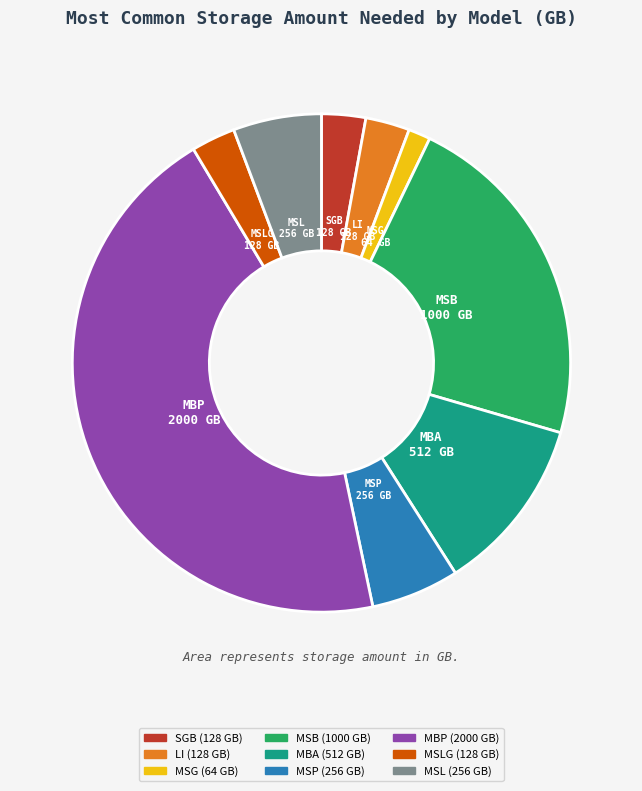

Is it true that MBP is 52% of the pie?

False